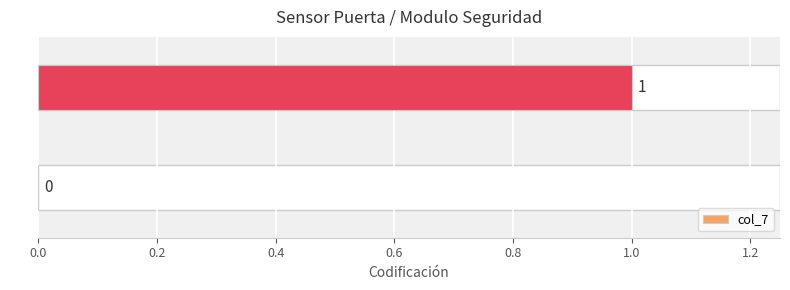

What is the change in value from S0 to S1?

+1